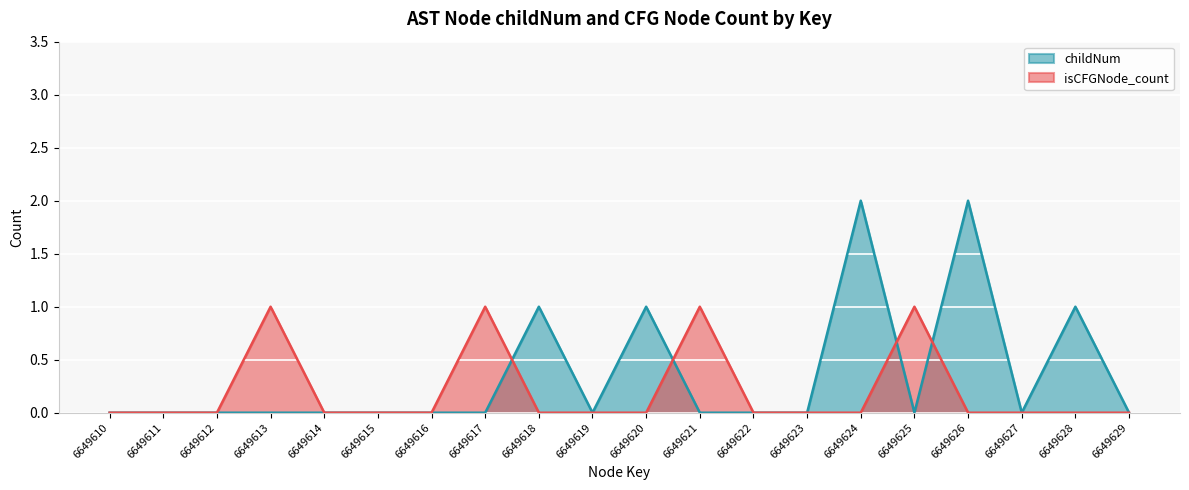

List the series in order of their peak value, highest first.

childNum, isCFGNode_count